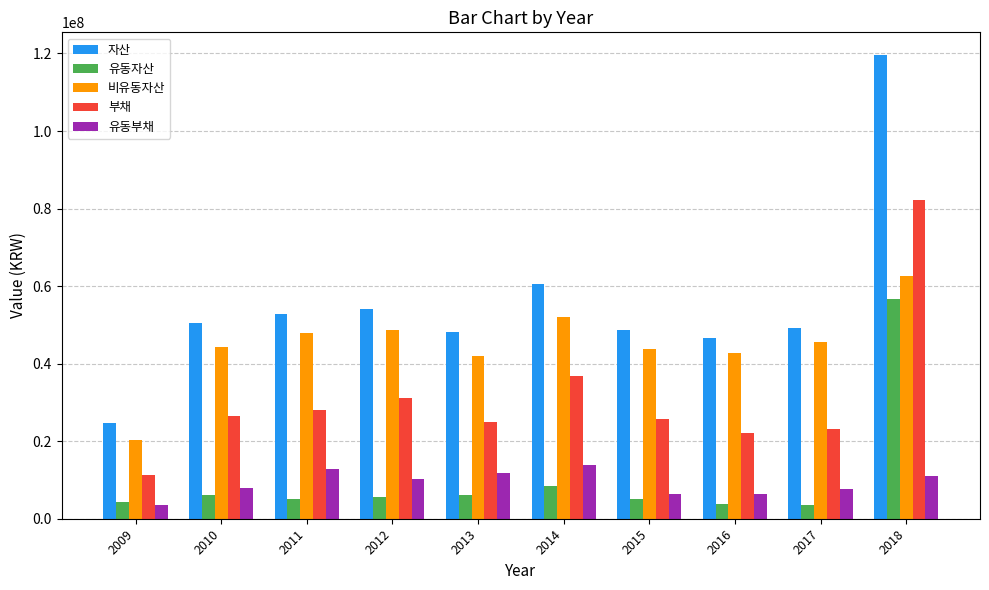

What is the maximum value for 유동자산?

56782904